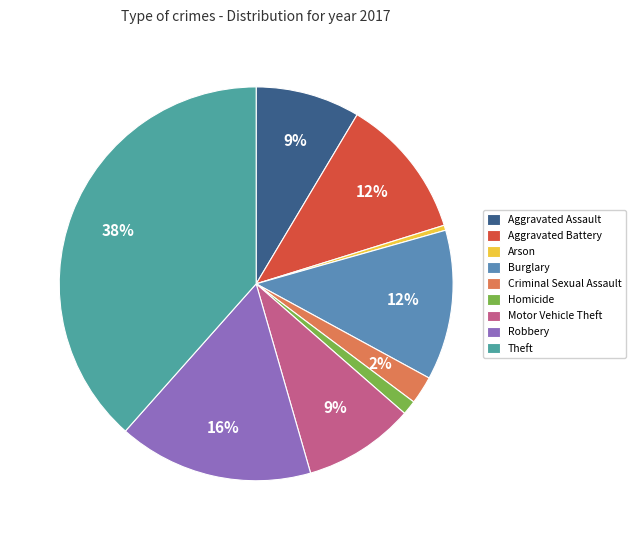

What is the smallest slice in the pie chart?

Arson